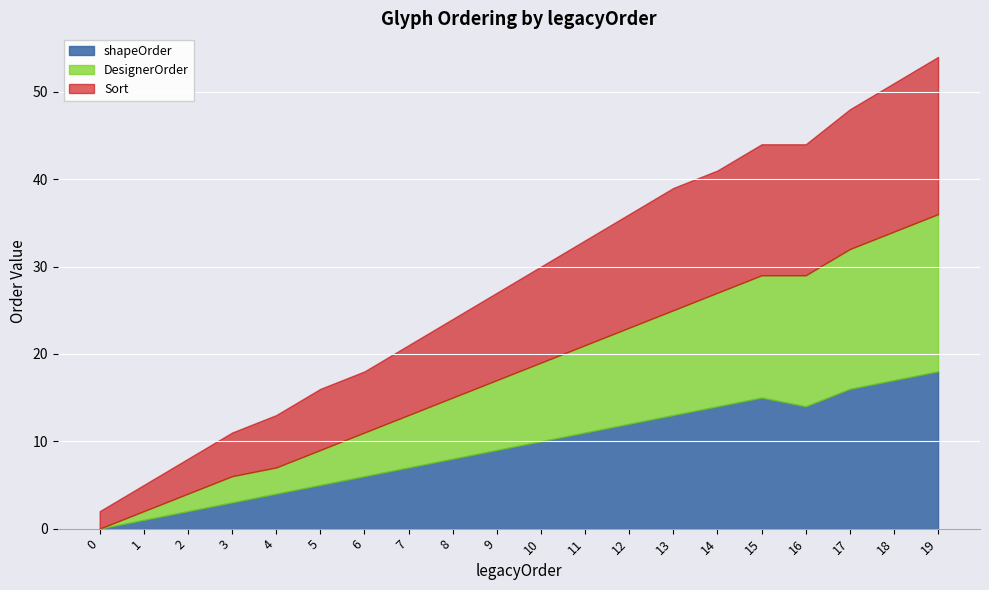

Is it true that shapeOrder equals 13 at 13?

True